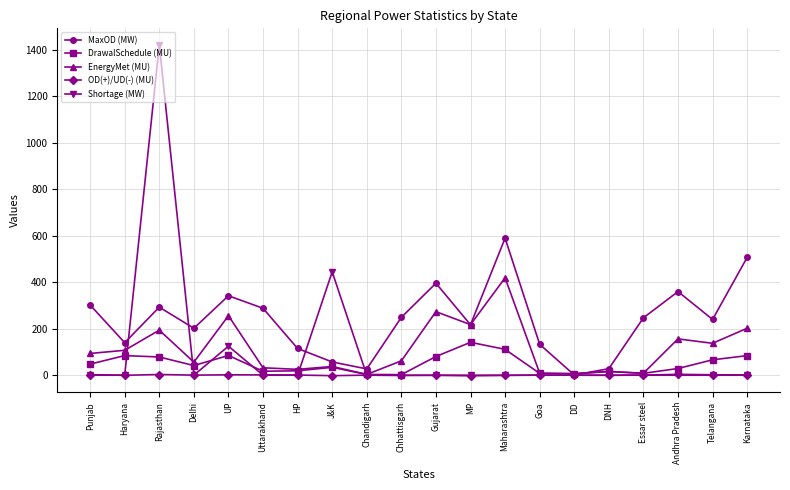

Between which two adjacent categories do EnergyMet (MU) and Shortage (MW) first intersect?

Haryana and Rajasthan